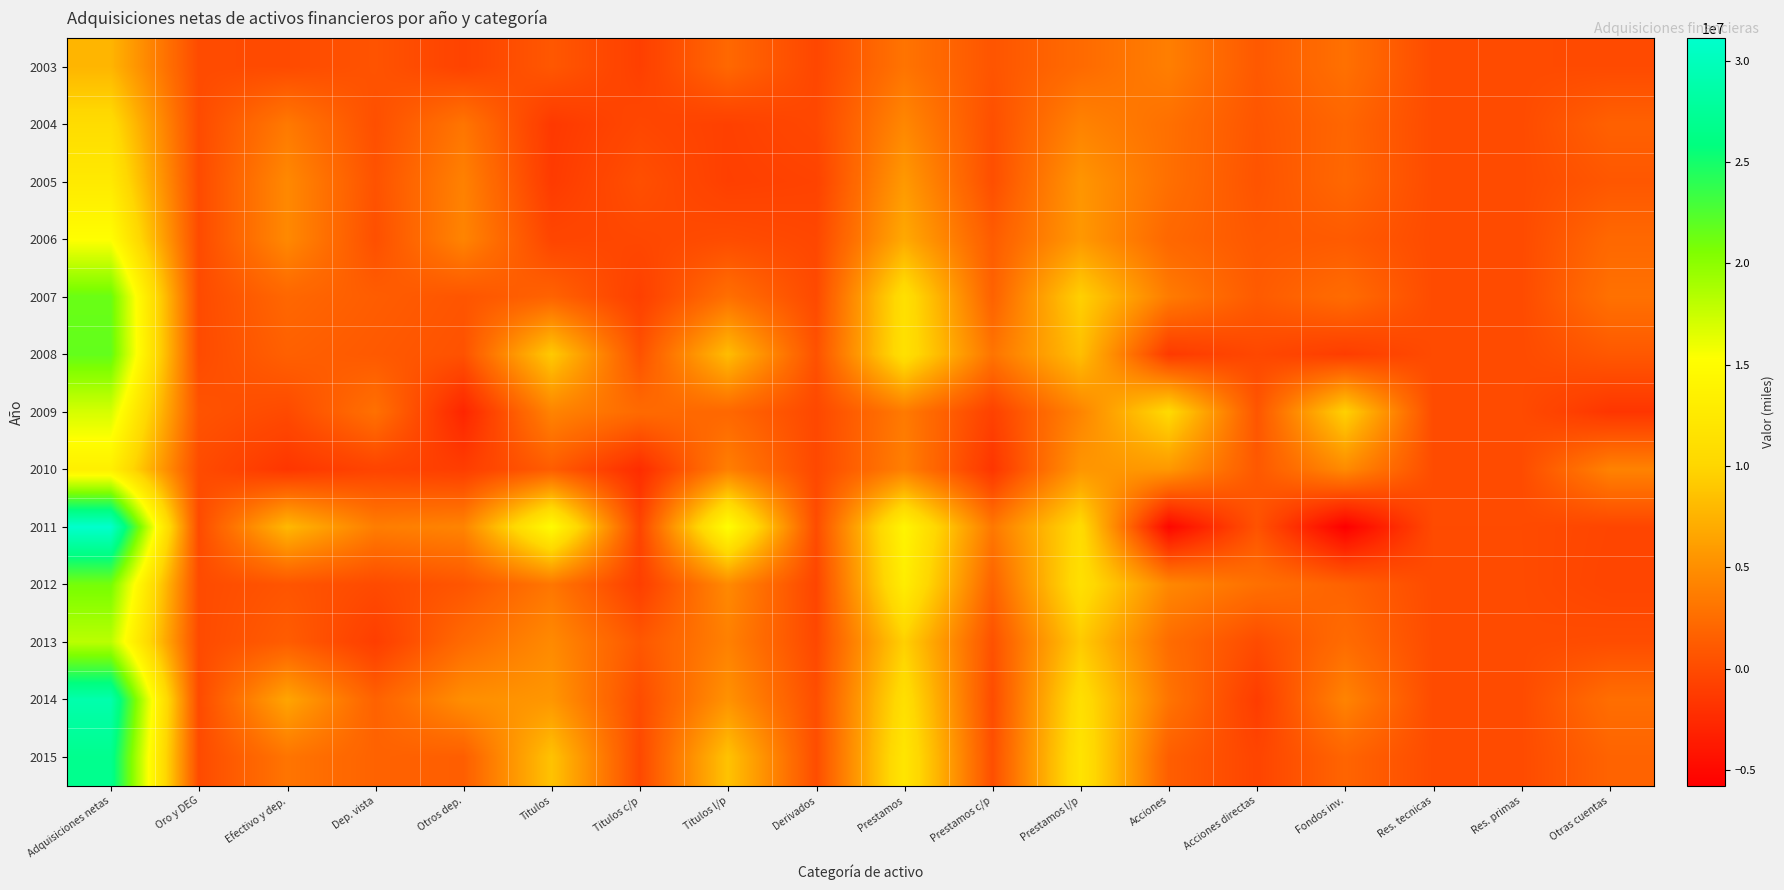

At which category is the sum across all series the highest?

Adquisiciones netas